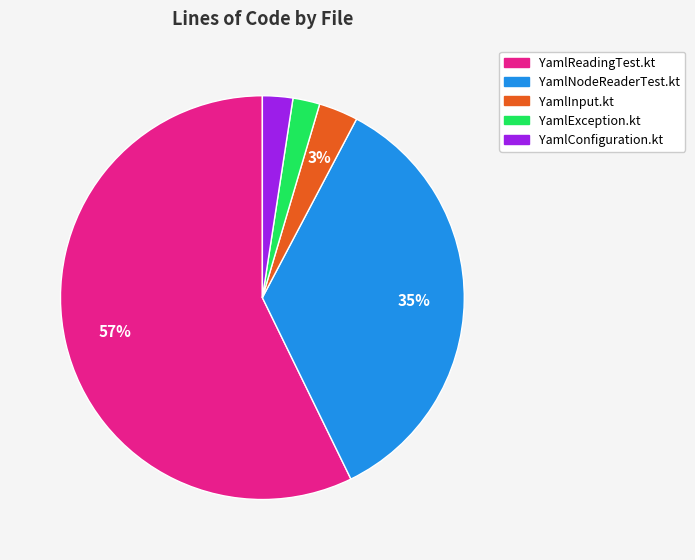

To the nearest percent, what percentage of the pie is YamlConfiguration.kt?

2%